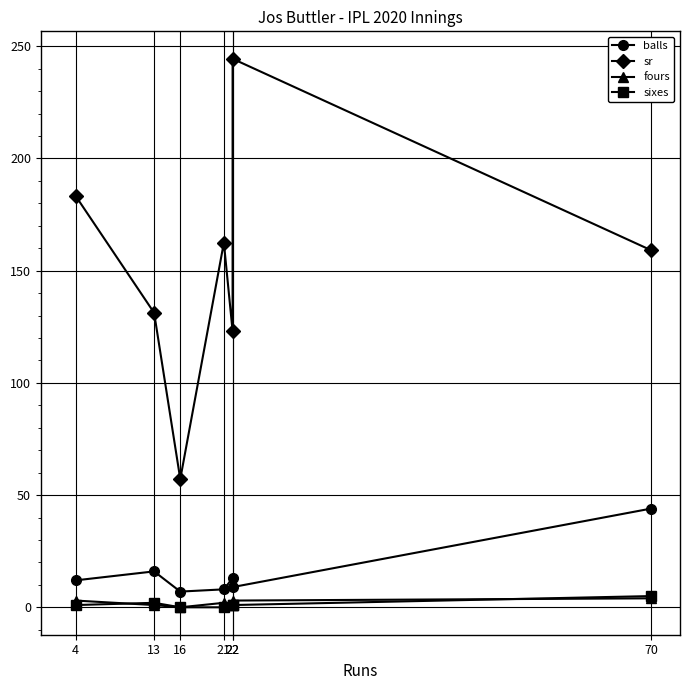

True or false: balls and sixes cross at least once.

False